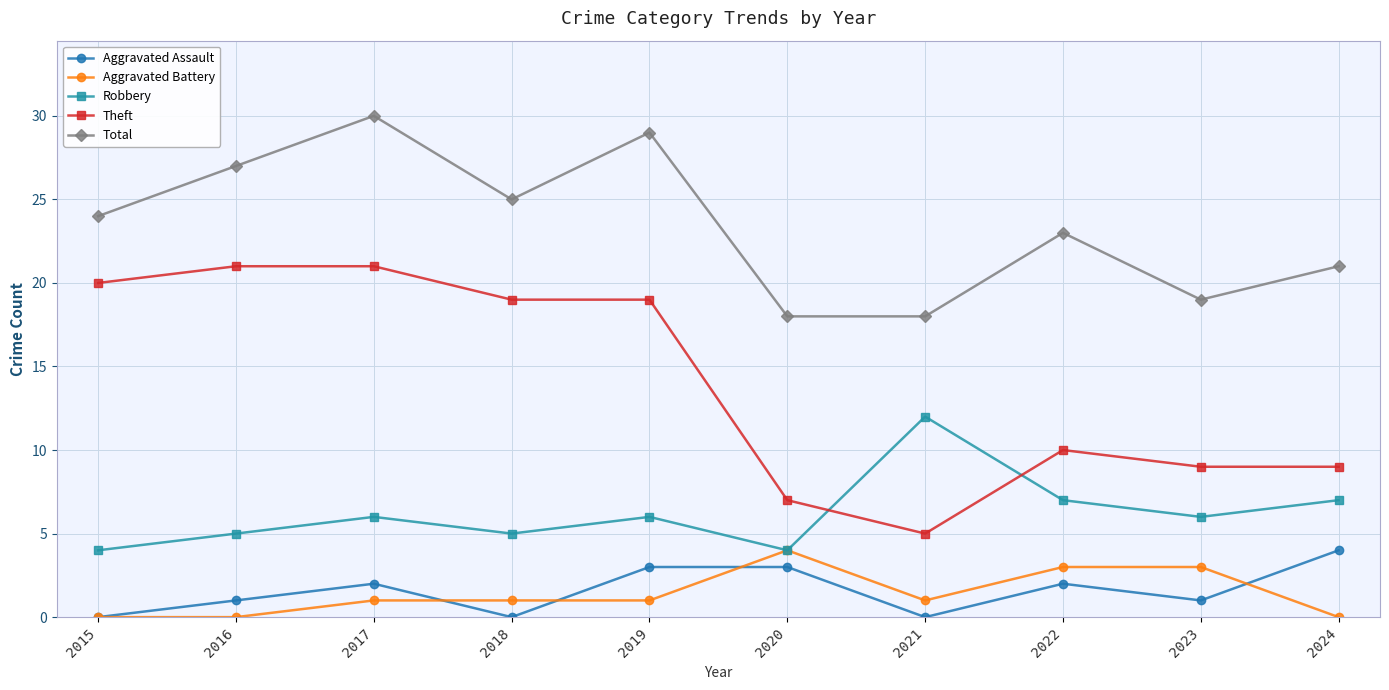

Which category has the highest value in the Total series?

2017